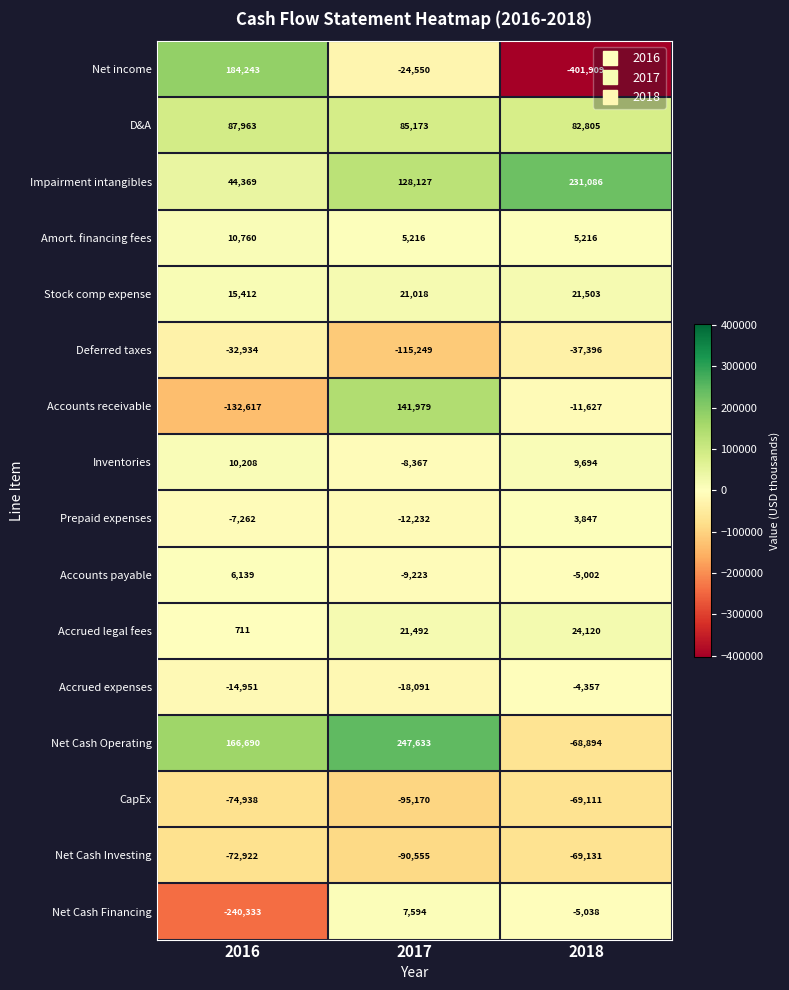

List the series in order of their peak value, highest first.

Net Cash Operating, Impairment intangibles, Net income, Accounts receivable, D&A, Accrued legal fees, Stock comp expense, Amort. financing fees, Inventories, Net Cash Financing, Accounts payable, Prepaid expenses, Accrued expenses, Deferred taxes, CapEx, Net Cash Investing